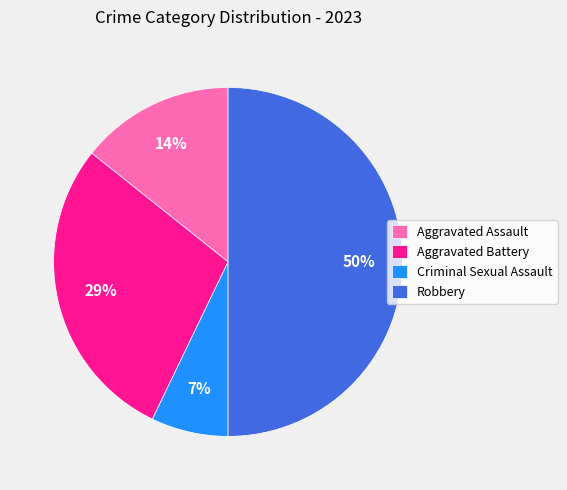

Between Criminal Sexual Assault and Robbery, which is larger?

Robbery